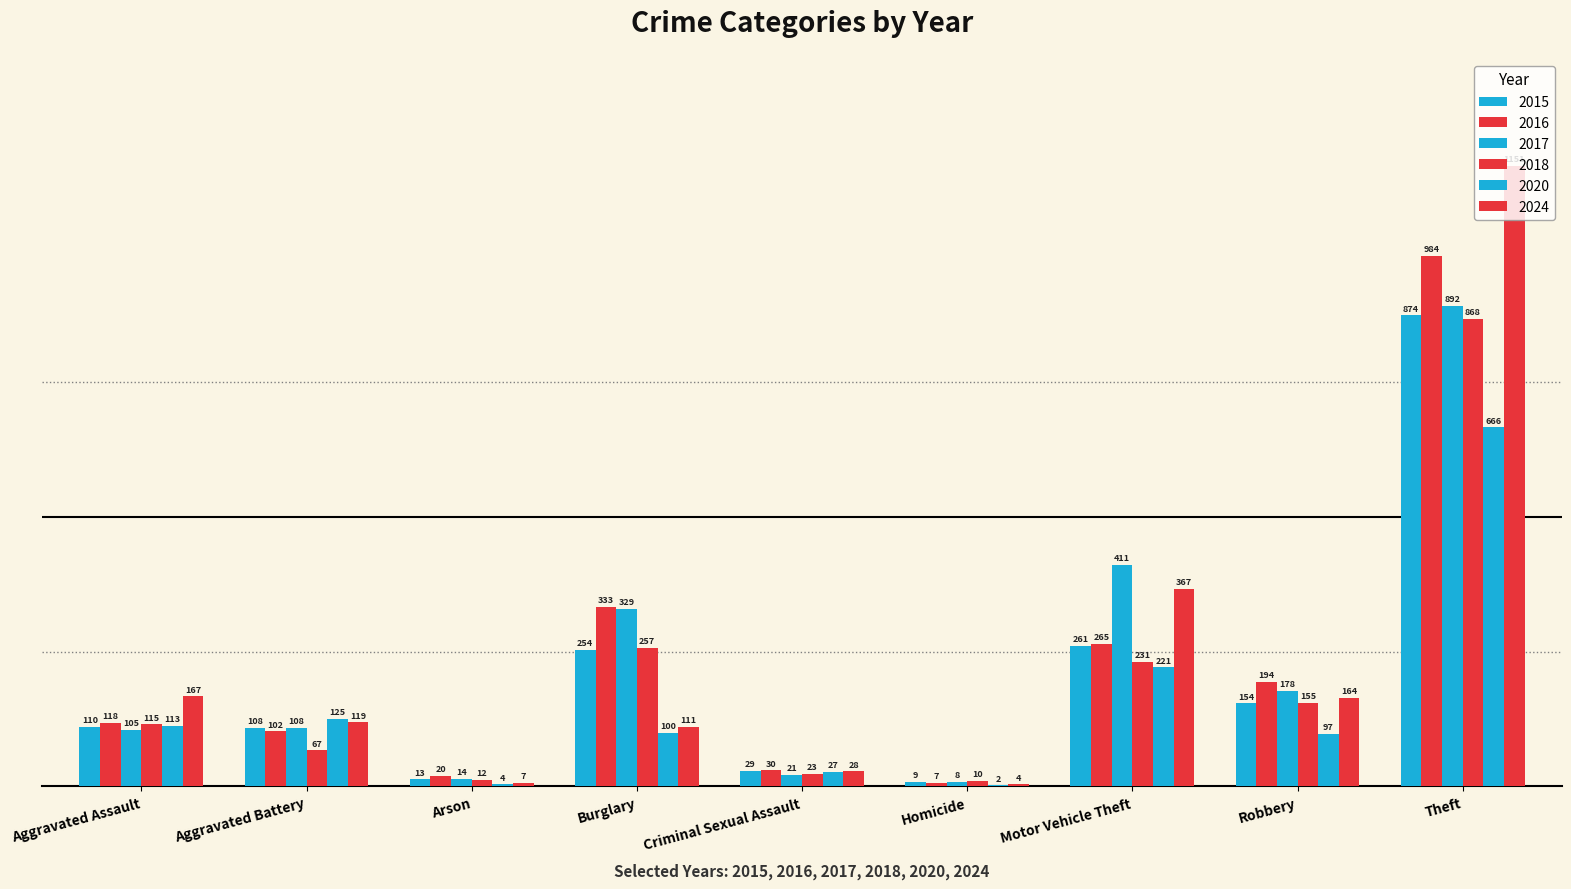

Which label corresponds to the smallest value in the chart?

Homicide